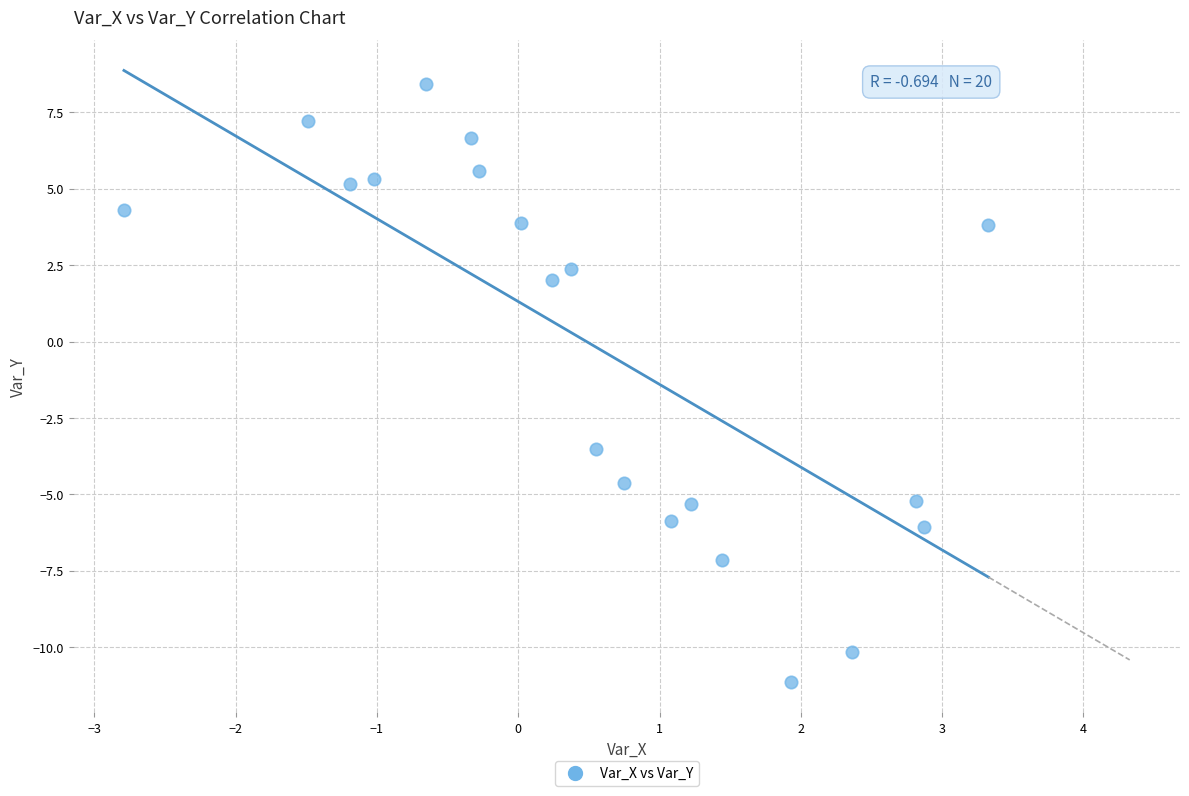

What Y value in the scatter plot is closest to -1?

-3.5